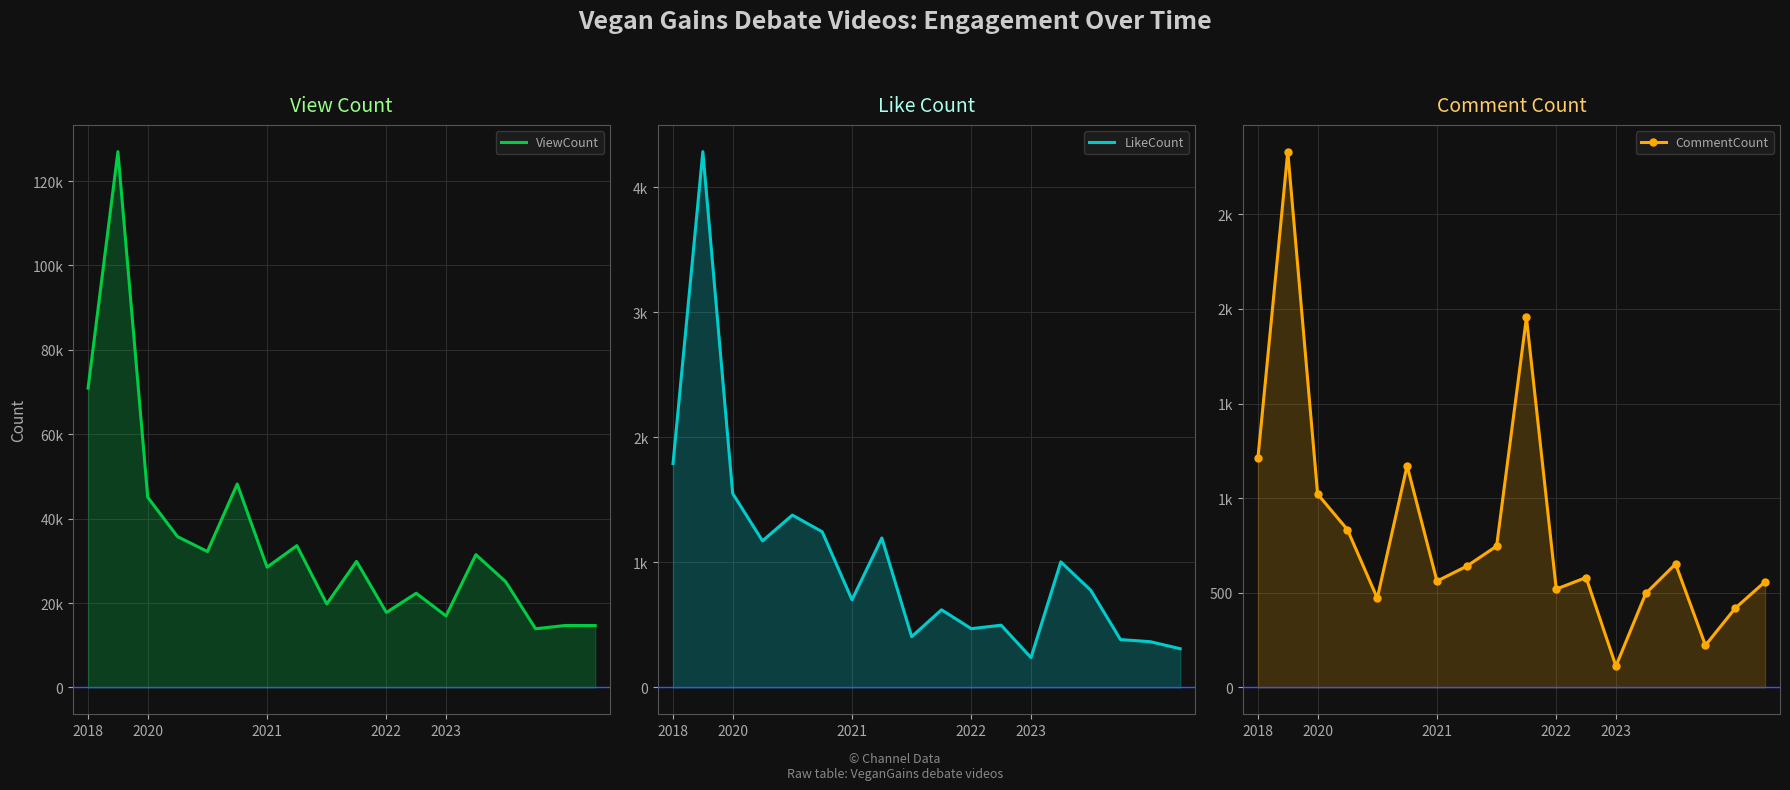

Which has a higher value, 8 or 2023?

2023